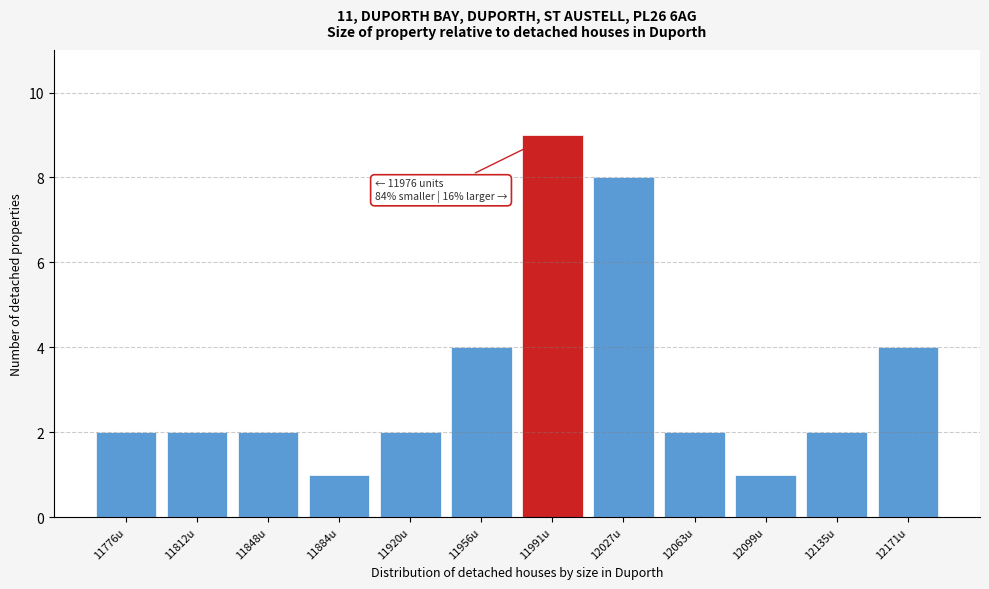

Reading right to left, what are all the values shown in this chart?

4	2	1	2	8	9	4	2	1	2	2	2